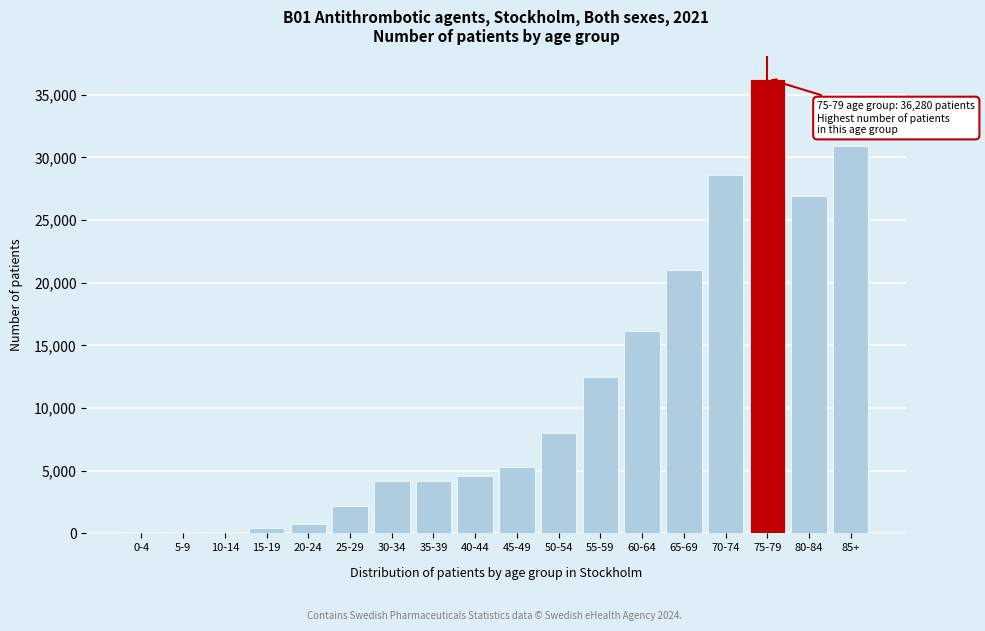

The value at 20-24 is 780. True or false?

True